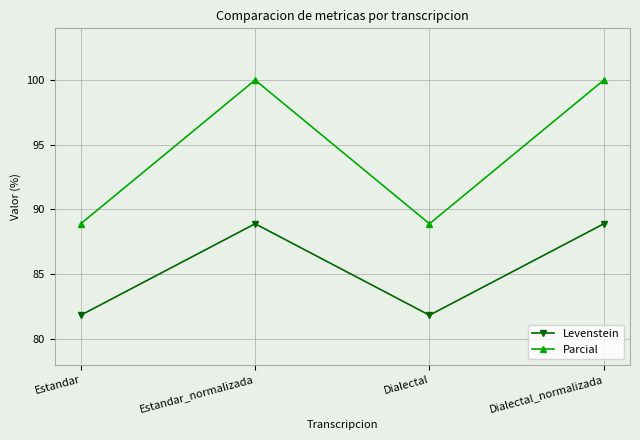

Reading left to right, what are all the values shown in this chart?

Levenstein: 81.8	88.9	81.8	88.9
Parcial: 88.9	100.0	88.9	100.0